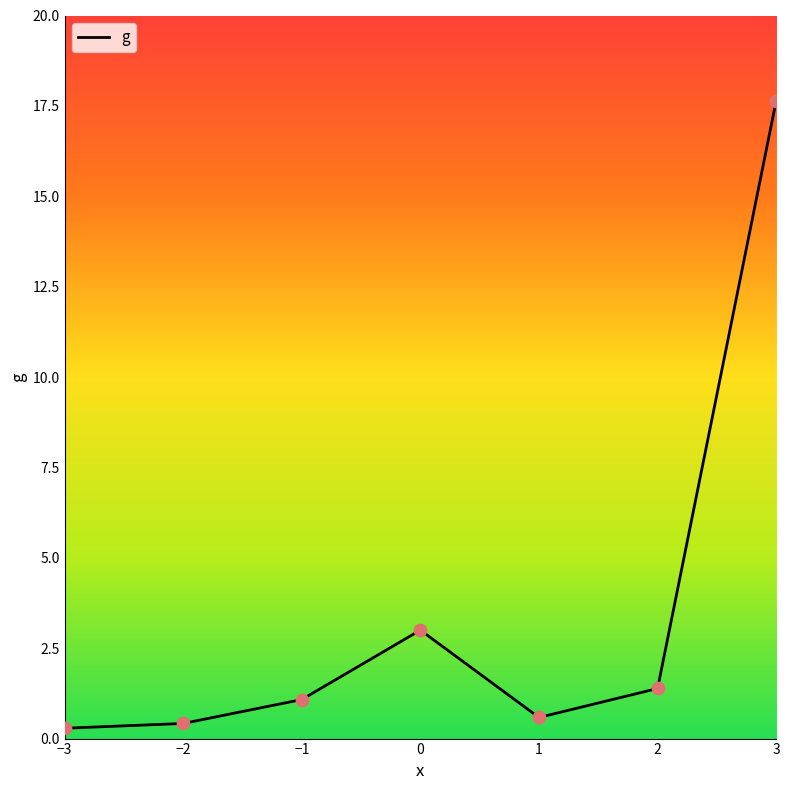

Which has a higher value, 3 or 1?

3